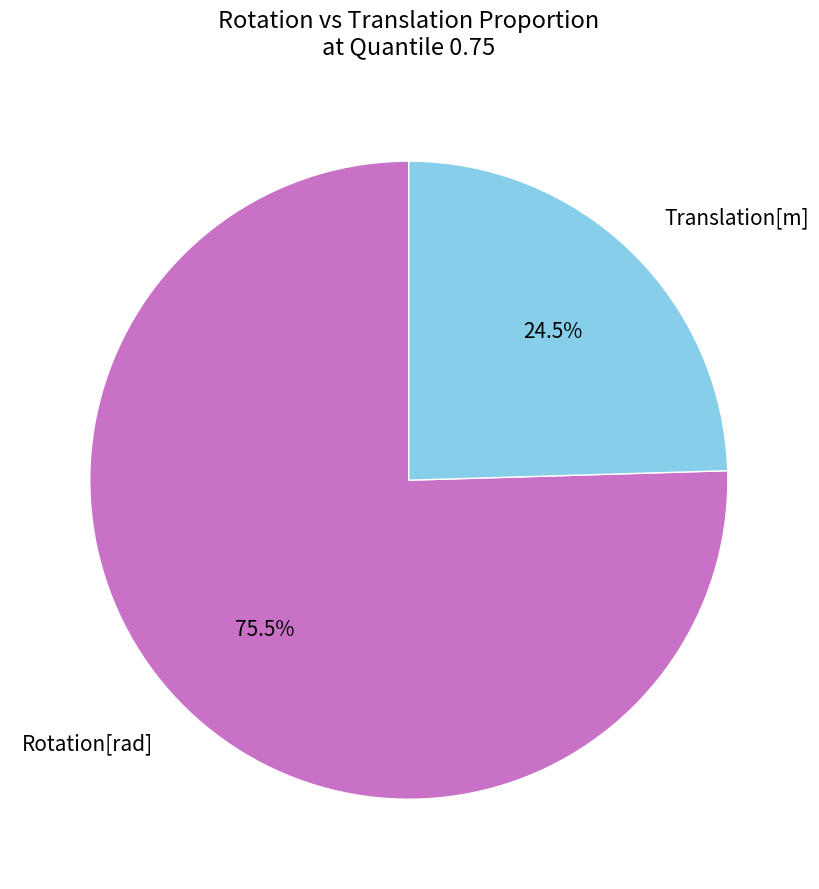

To the nearest percent, what is the difference between the largest and smallest slice percentages?

51%